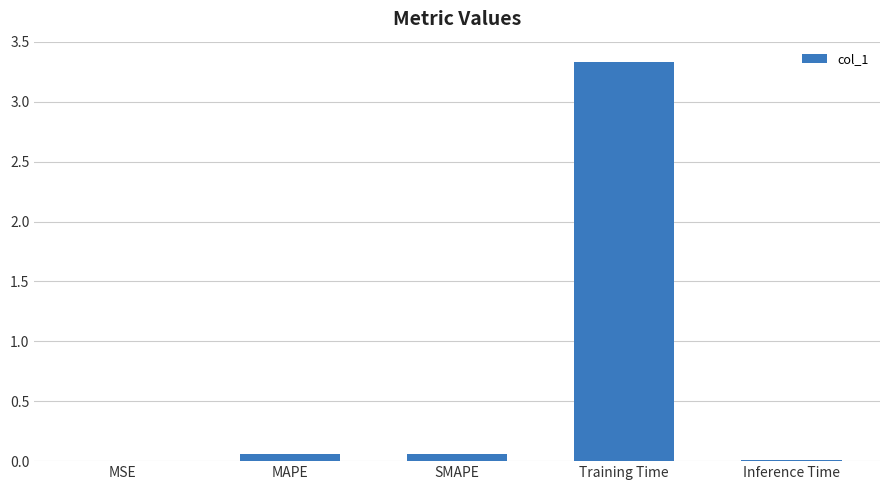

How many categories are shown in the chart?

5